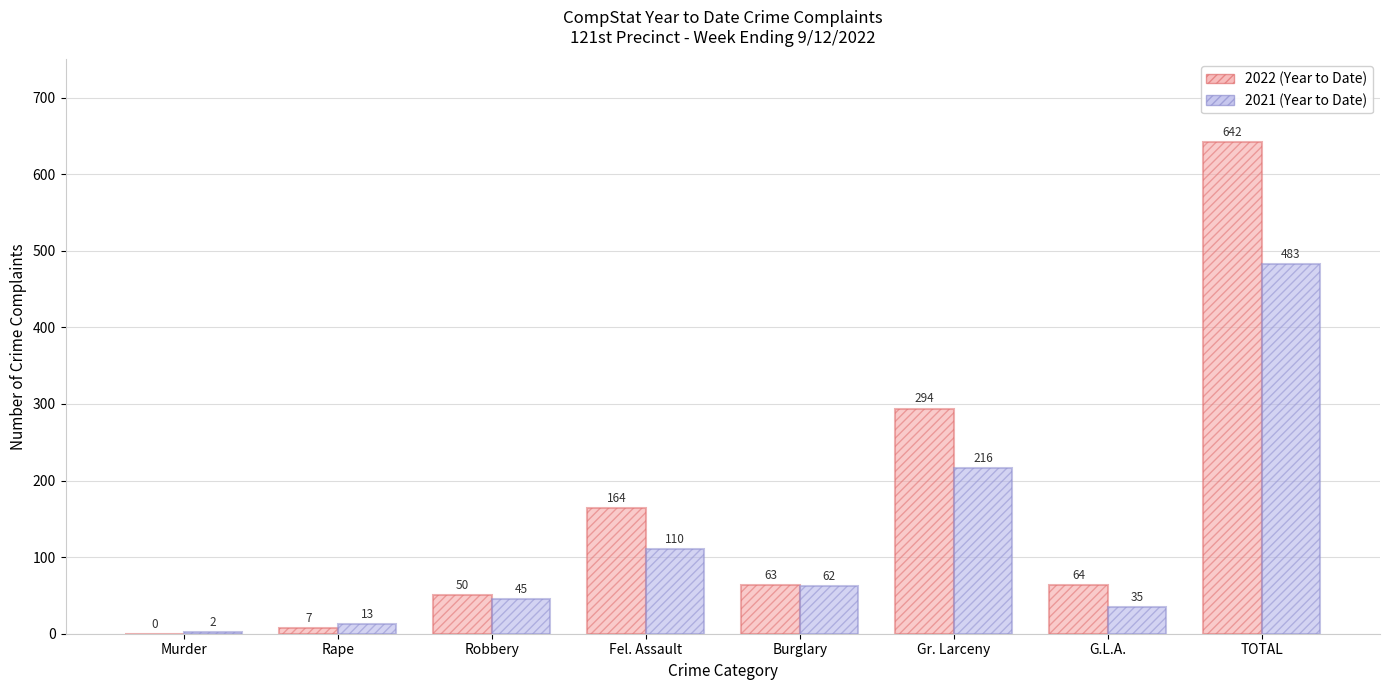

Does the chart contain stacked bars?

No